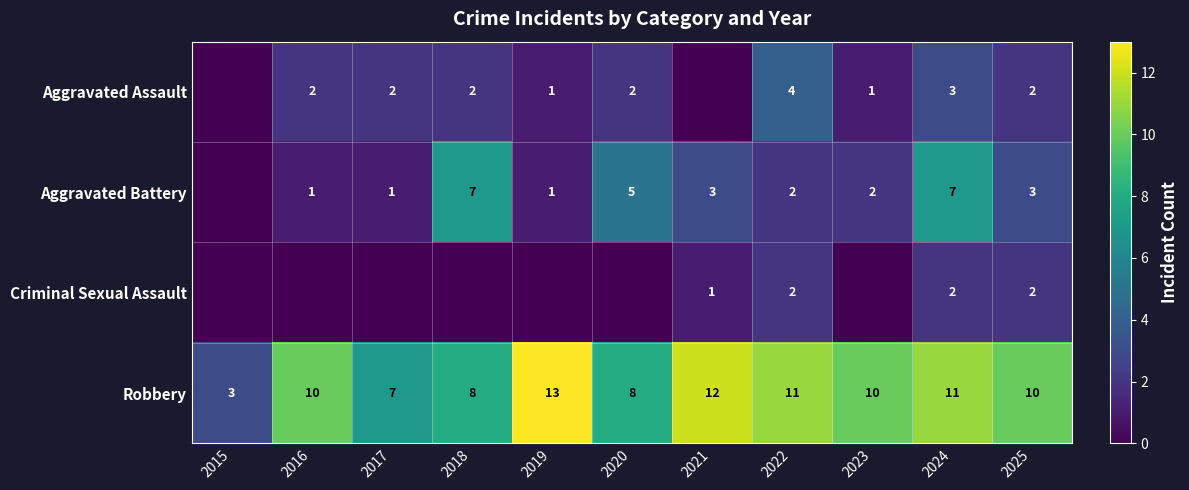

The value of Robbery at 2018 is 8. True or false?

True